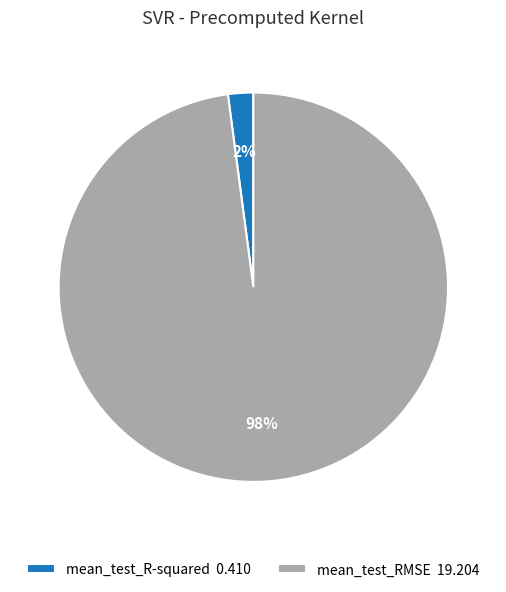

How many segments does this pie chart have?

2